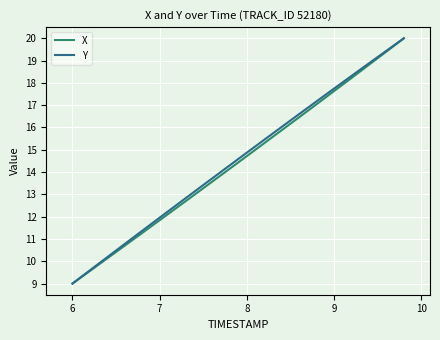

What is the smallest value displayed?

9.0